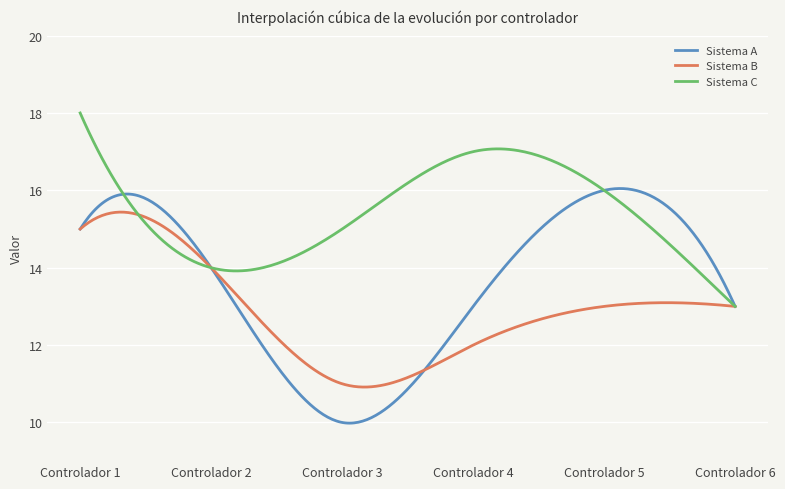

What is the maximum value for Sistema C?

18.0